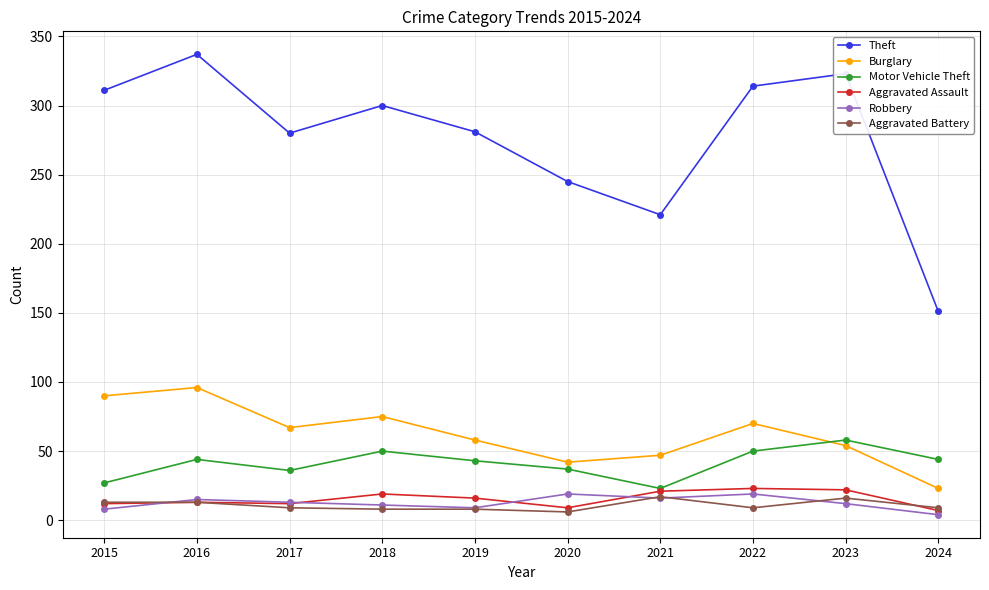

What is the value of the Motor Vehicle Theft point at the 8th from the left?

50